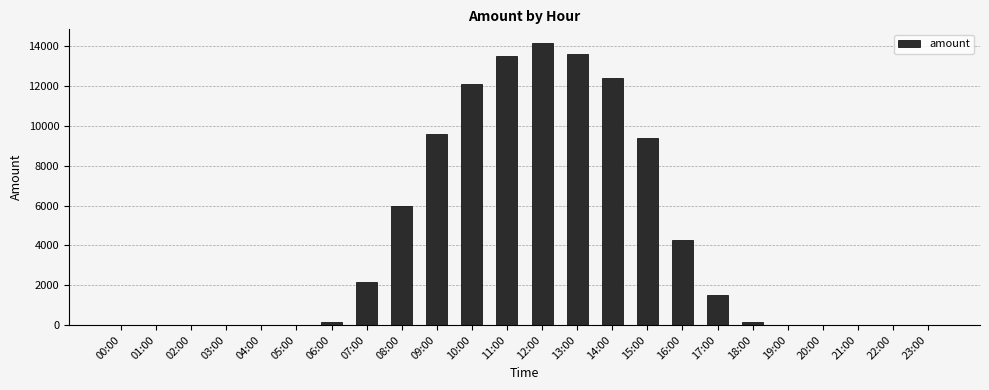

Between 17:00 and 14:00, which is larger?

14:00